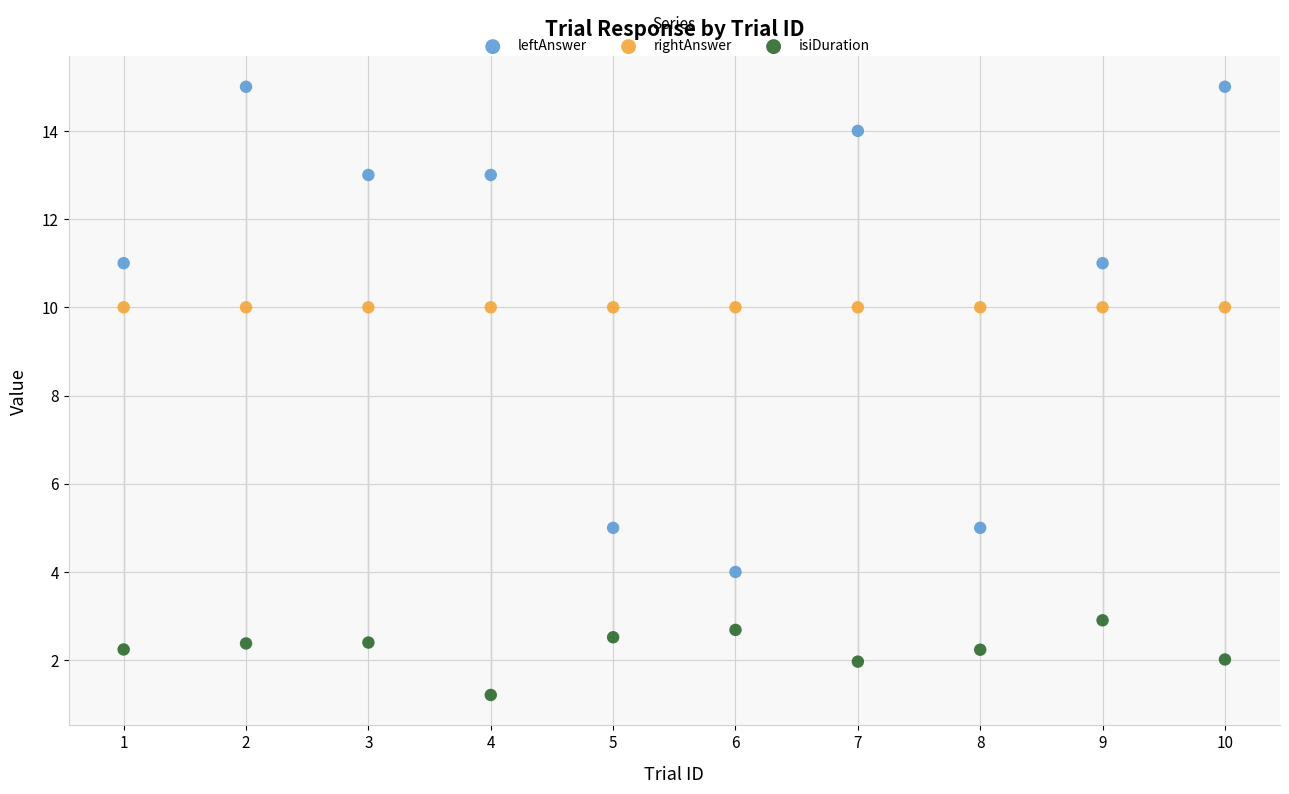

Which series contains the highest Y value?

leftAnswer